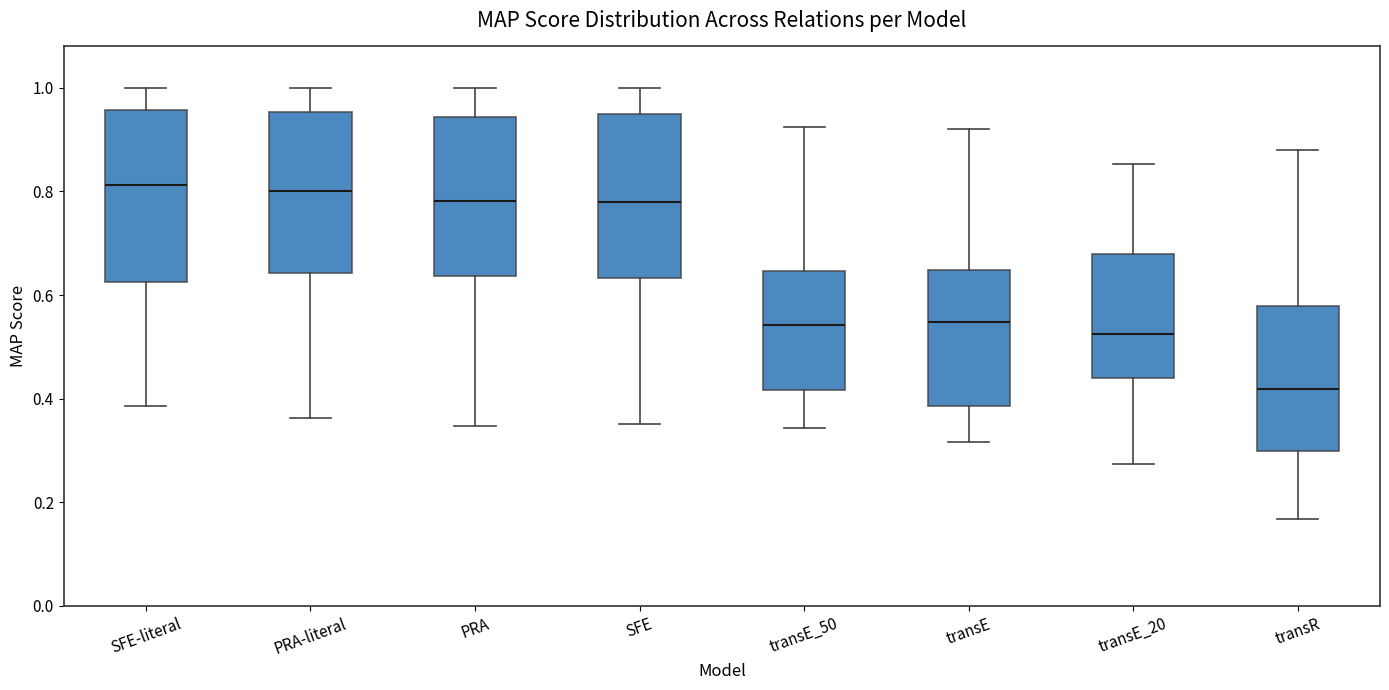

Reading left to right, read every box against the y-axis: the position of its median line, the range the box covers, and the ends of its whiskers. The values are not printed on the chart, so give them approximately, as read against the axis.

SFE-literal: median 0.82, box 0.62 to 0.96, whiskers 0.38 to 1.00
PRA-literal: median 0.80, box 0.64 to 0.96, whiskers 0.36 to 1.00
PRA: median 0.78, box 0.64 to 0.94, whiskers 0.34 to 1.00
SFE: median 0.78, box 0.64 to 0.96, whiskers 0.36 to 1.00
transE_50: median 0.54, box 0.42 to 0.64, whiskers 0.34 to 0.92
transE: median 0.54, box 0.38 to 0.64, whiskers 0.32 to 0.92
transE_20: median 0.52, box 0.44 to 0.68, whiskers 0.28 to 0.86
transR: median 0.42, box 0.30 to 0.58, whiskers 0.16 to 0.88